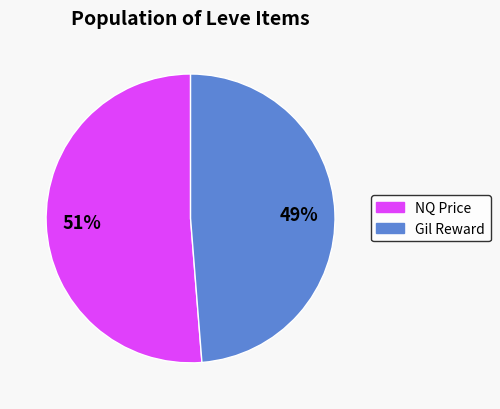

Is there any slice that represents more than half of the pie?

Yes